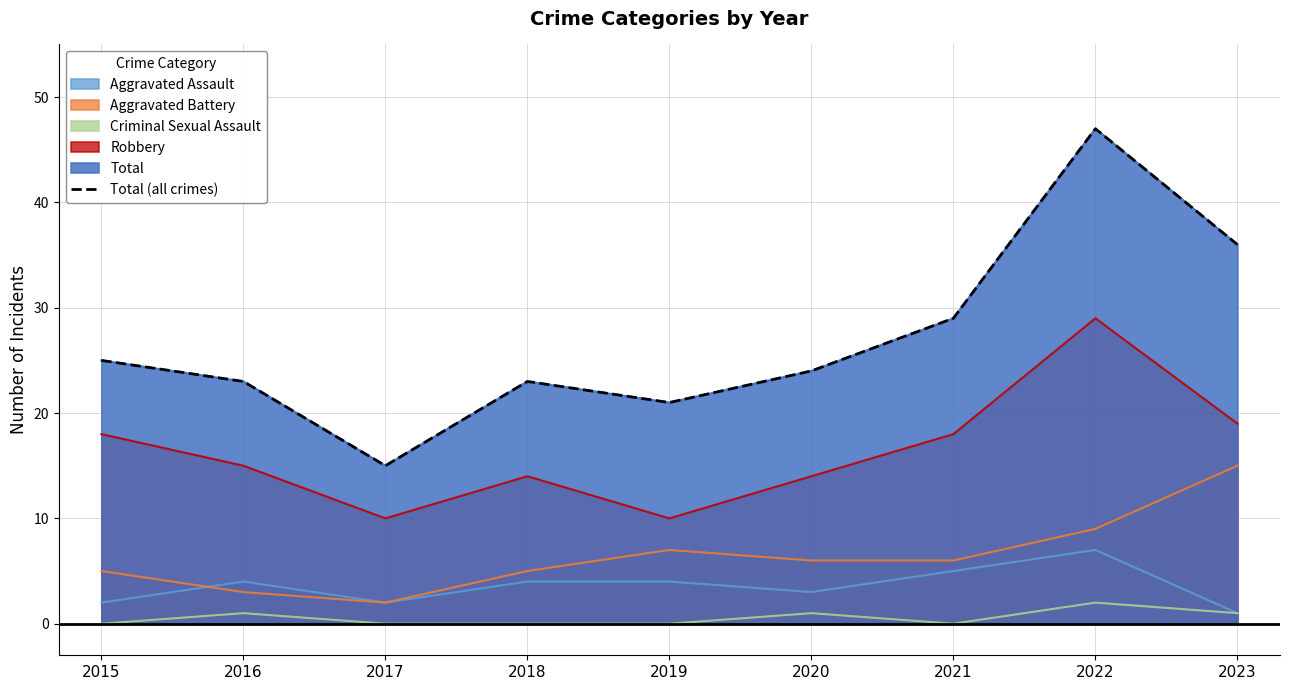

At which label does the data first exceed 24?

2015